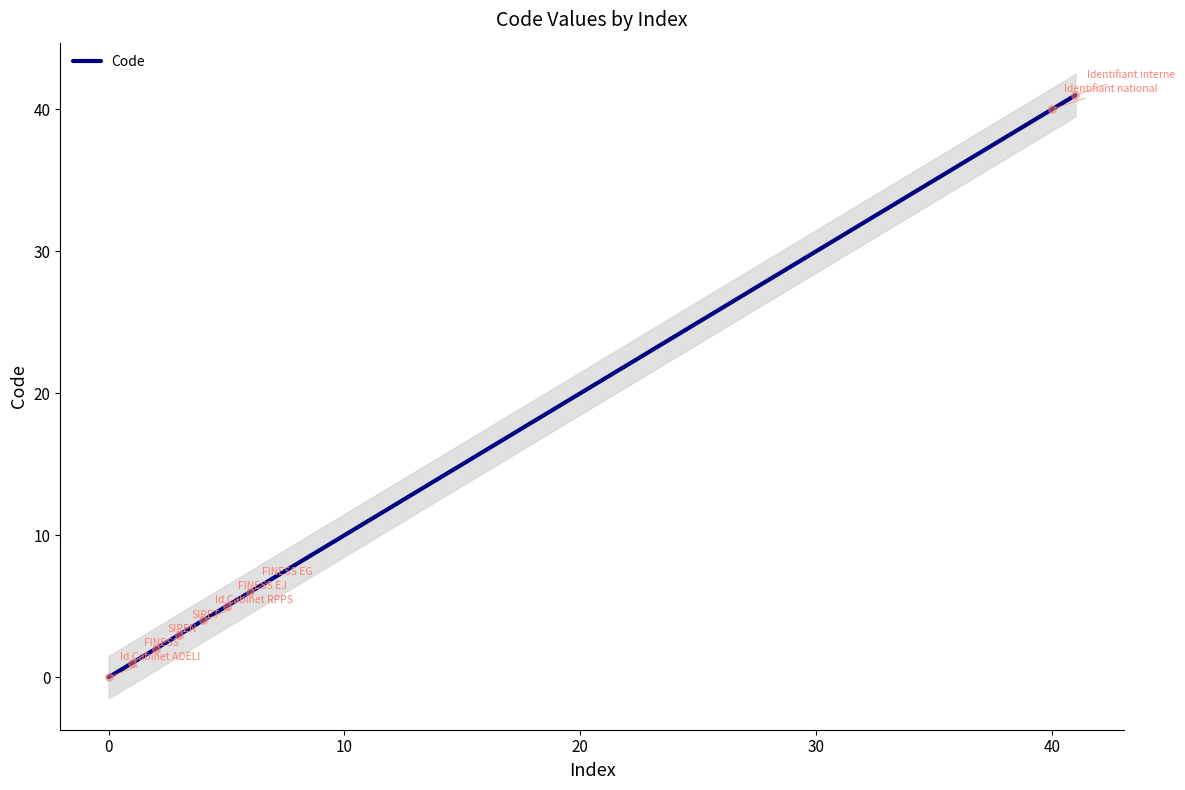

Is it true that Code equals 14 at 40?

False